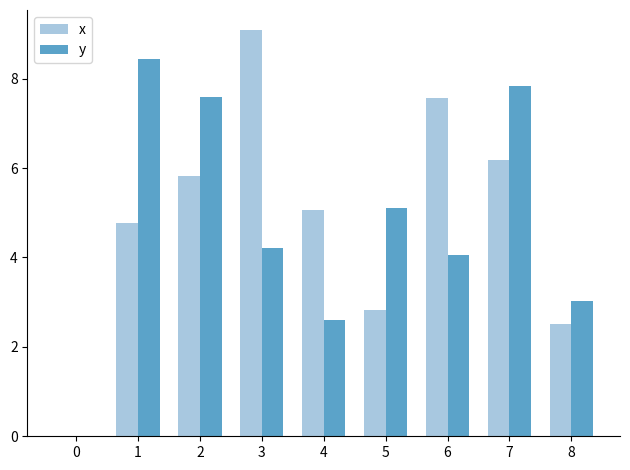

What is the maximum value for x?

9.1